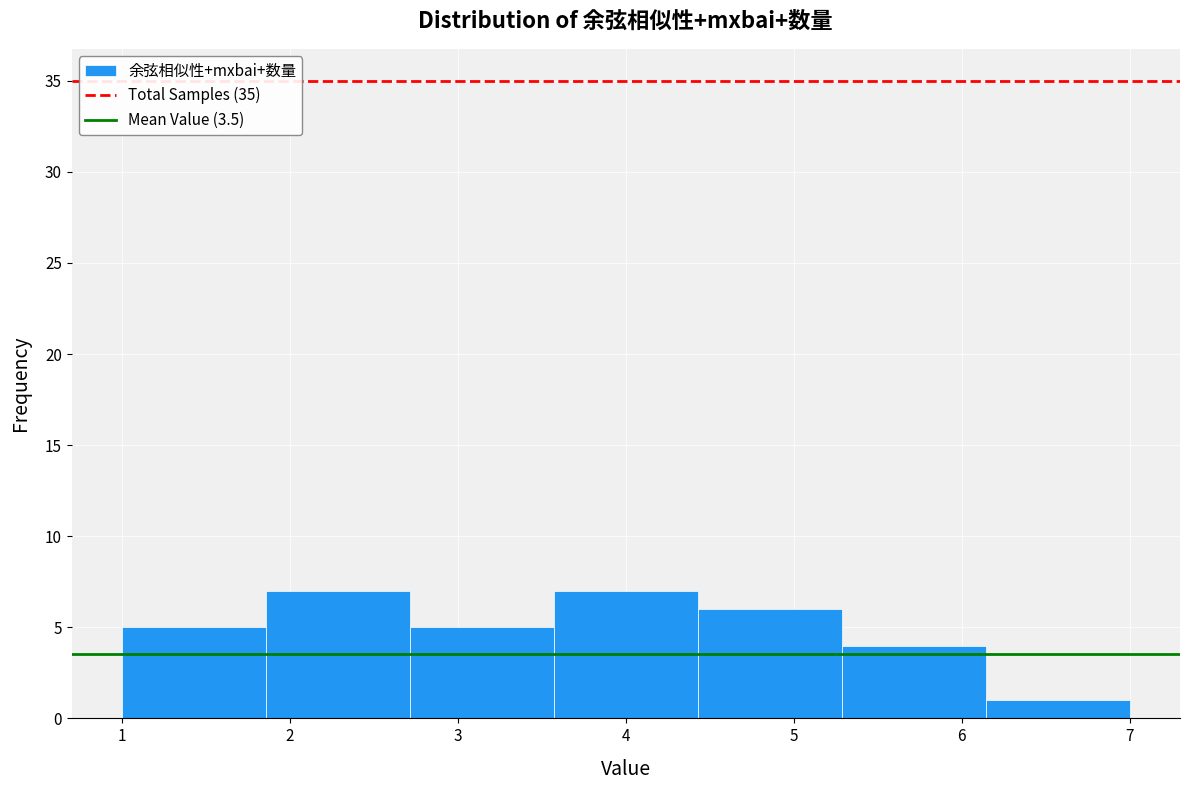

What is the height of the bar covering 5.3 to 6.1 on the x-axis? Neither the bar edges nor the heights are printed on the chart, so give them approximately, as read against the axes.

4